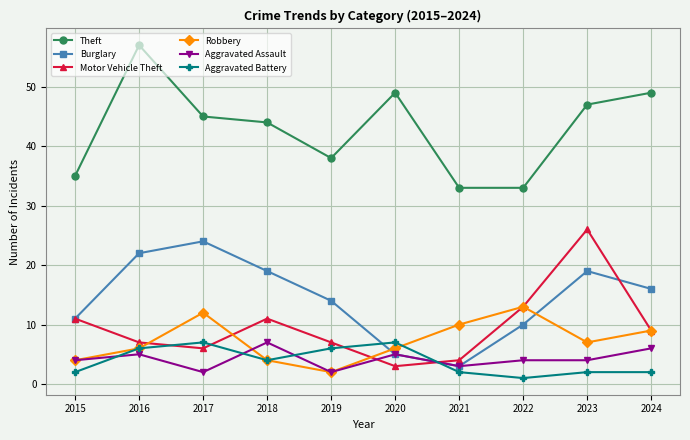

What is the smallest value displayed?

1